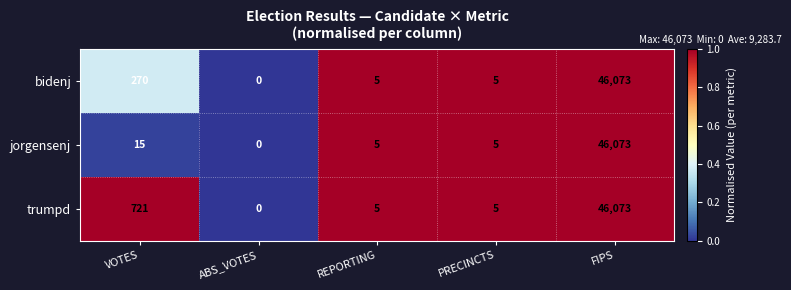

Reading left to right, what are all the values shown in this chart?

bidenj: VOTES=270	ABS_VOTES=0	REPORTING=5	PRECINCTS=5	FIPS=46073
jorgensenj: VOTES=15	ABS_VOTES=0	REPORTING=5	PRECINCTS=5	FIPS=46073
trumpd: VOTES=721	ABS_VOTES=0	REPORTING=5	PRECINCTS=5	FIPS=46073